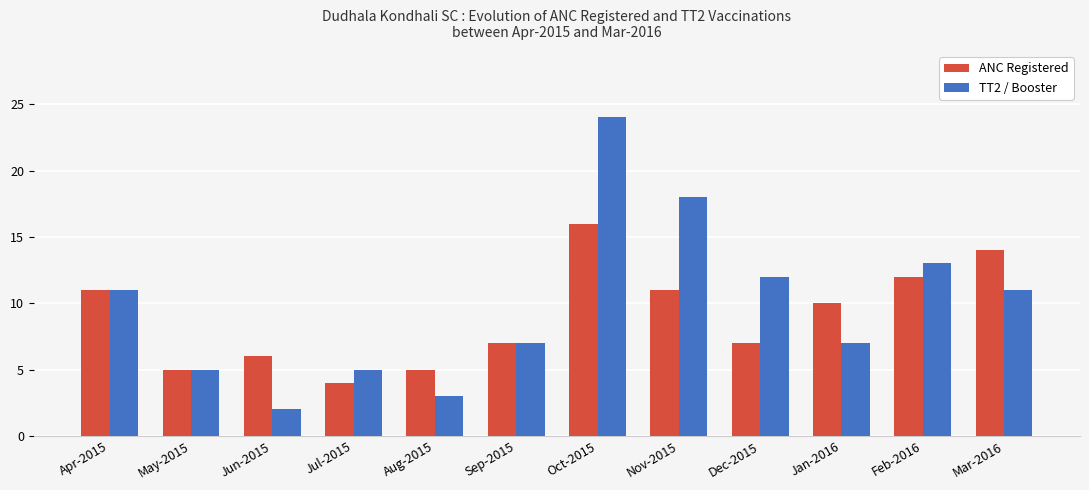

What is the difference between the ANC Registered values at Dec-2015 and Aug-2015?

2